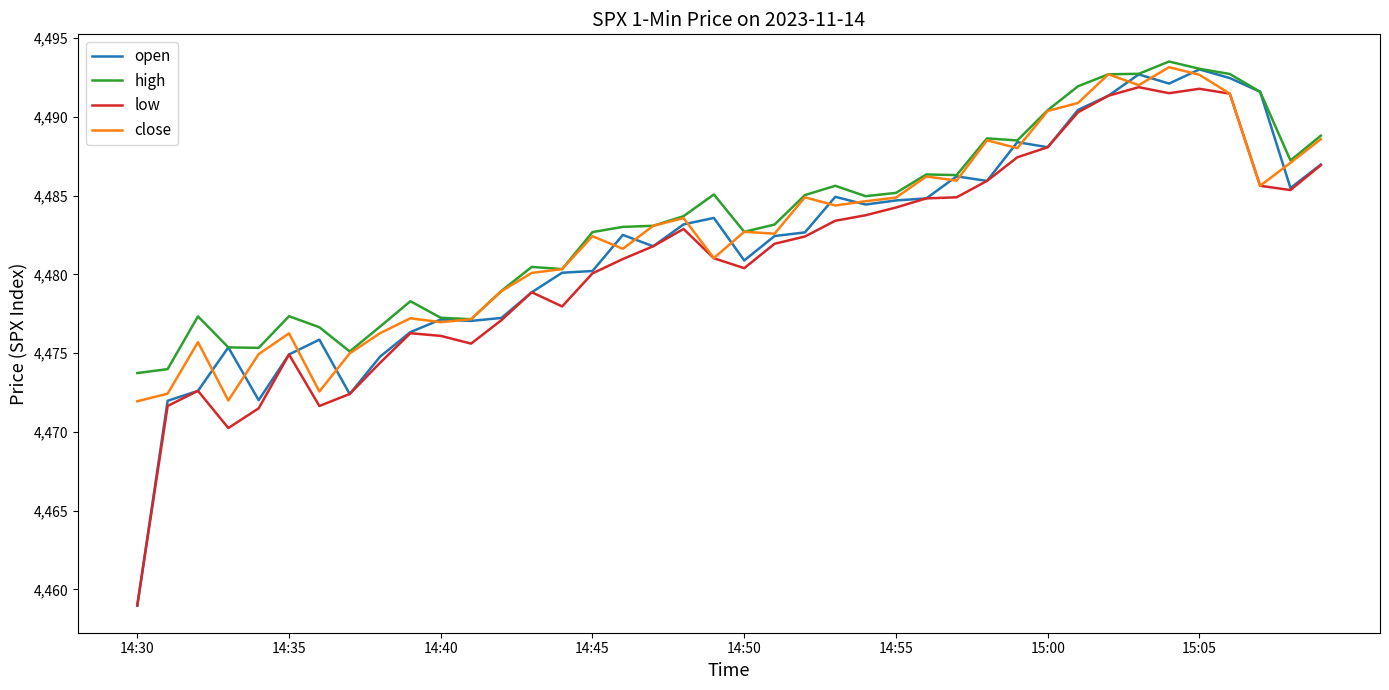

How many lines are shown in the chart?

4